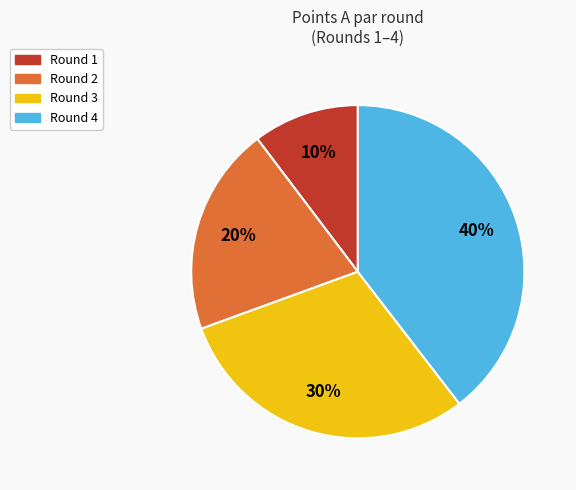

To the nearest percent, what is the average slice percentage?

25%